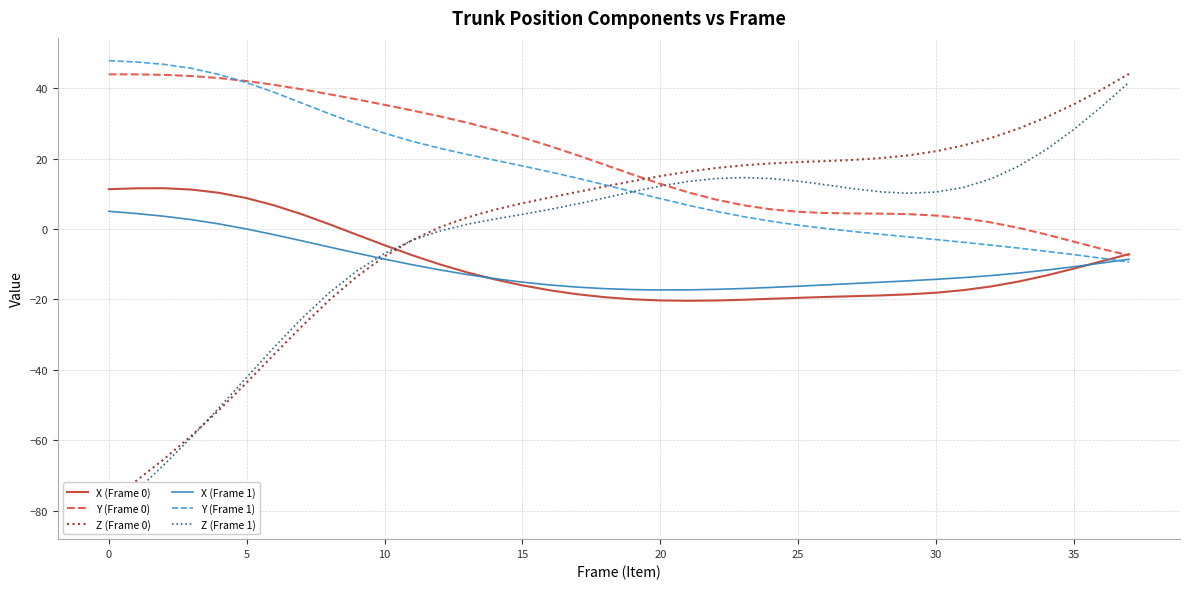

The value of Y (Frame 0) at 25 is 4.9. True or false?

True